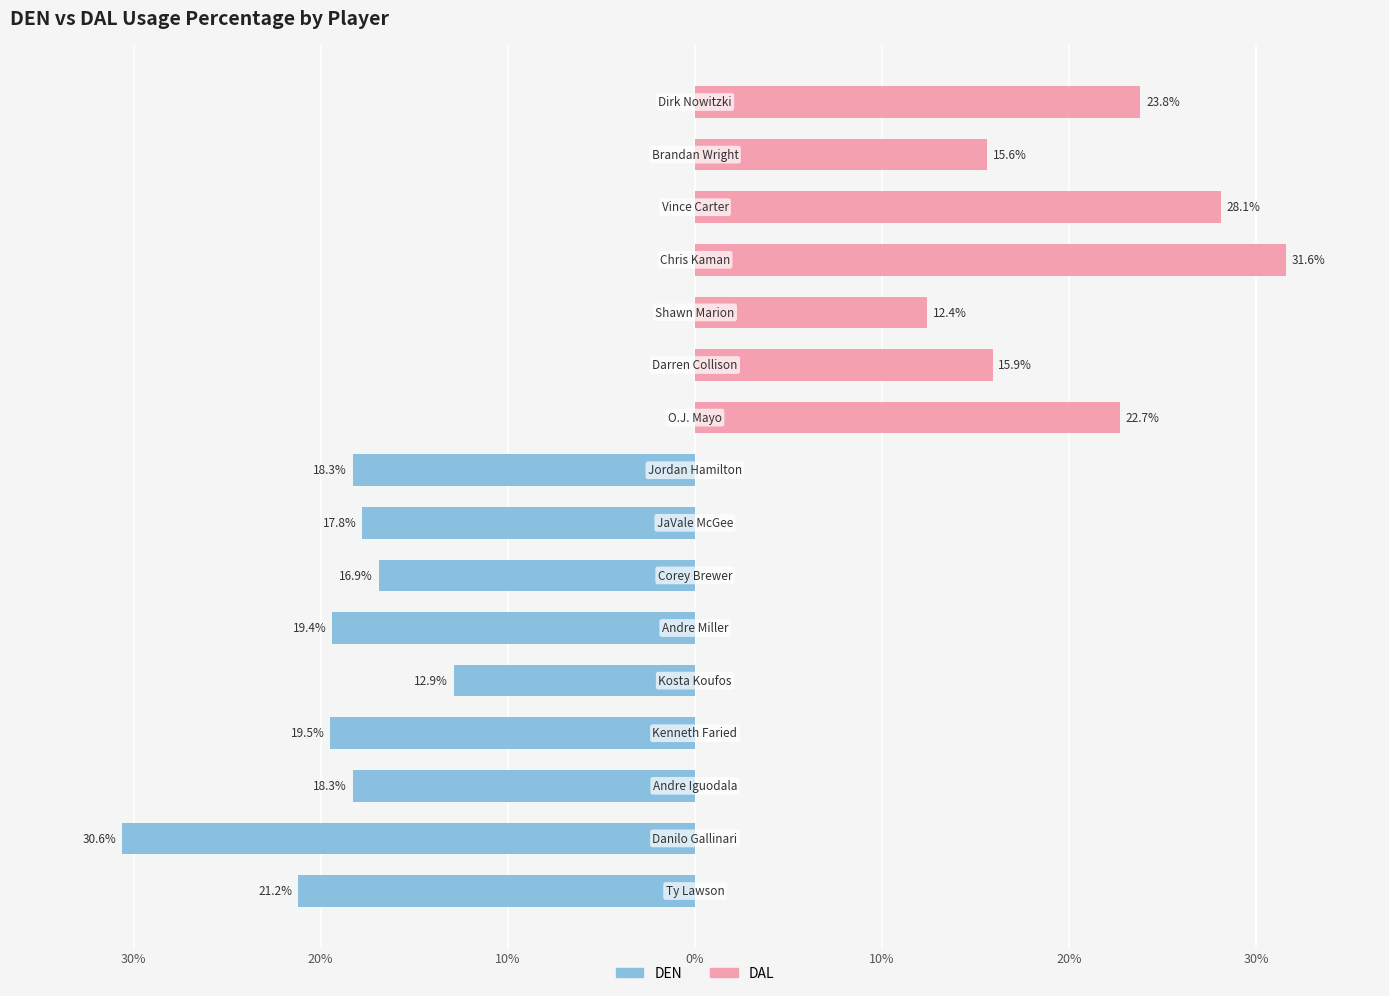

What are all the series names shown in the legend?

DEN, DAL